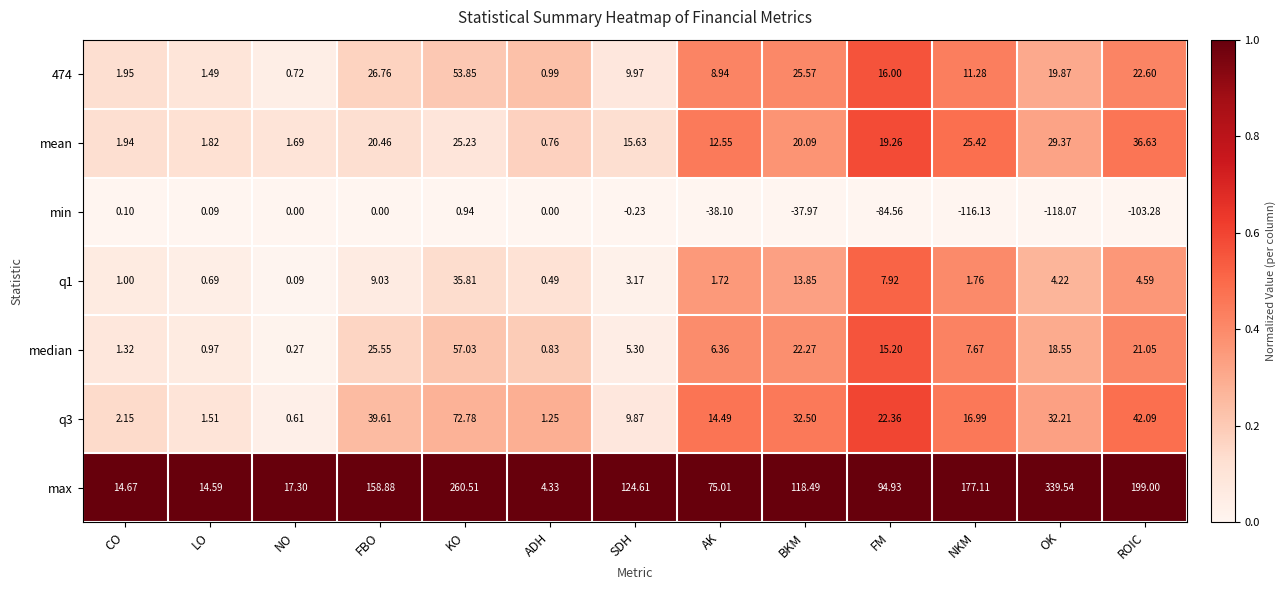

At which label is q1 closest to 17?

BKM